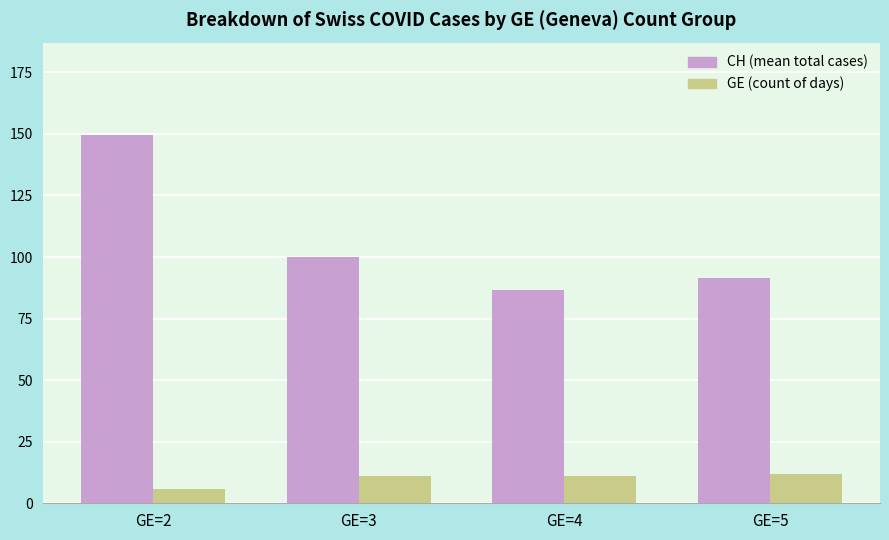

Between GE=3 and GE=4, which series saw the biggest shift?

CH (mean total cases)